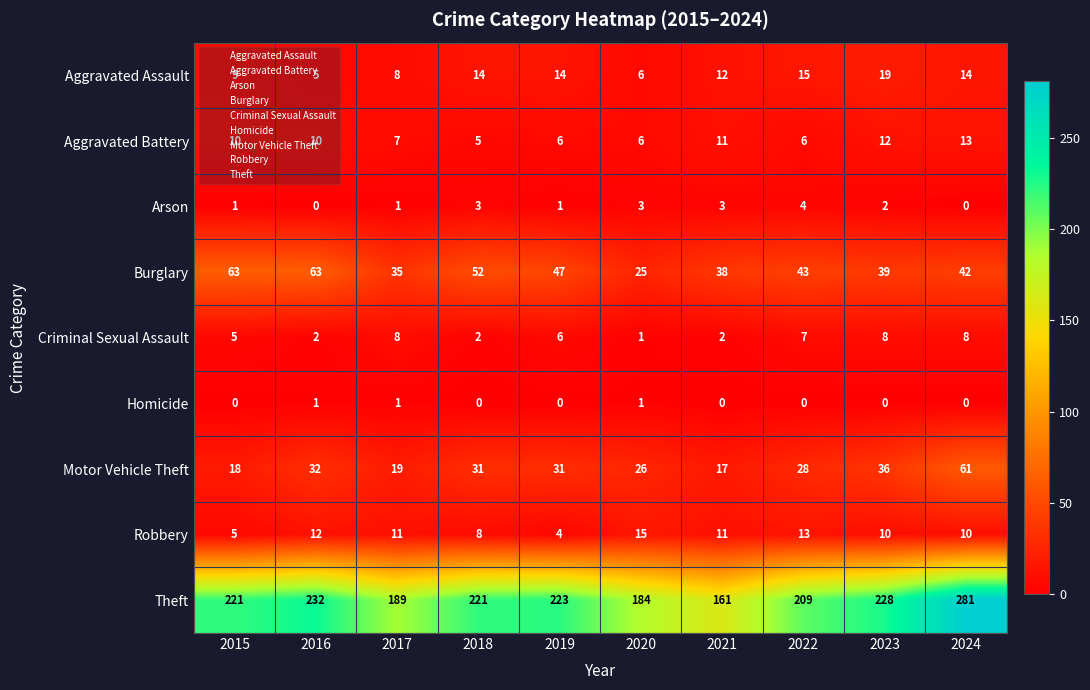

Rank the series by their maximum value, from lowest to highest.

Homicide, Arson, Criminal Sexual Assault, Aggravated Battery, Robbery, Aggravated Assault, Motor Vehicle Theft, Burglary, Theft